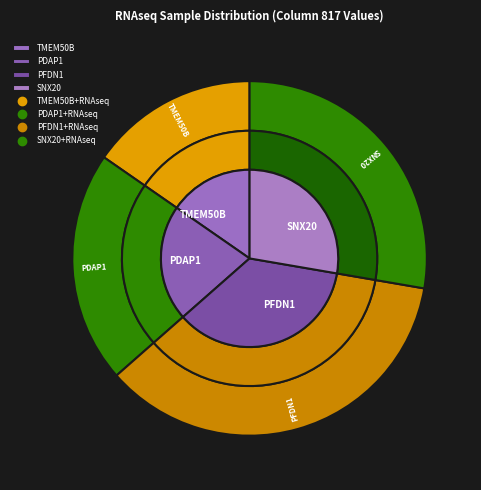

Is there any slice that represents more than half of the pie?

No